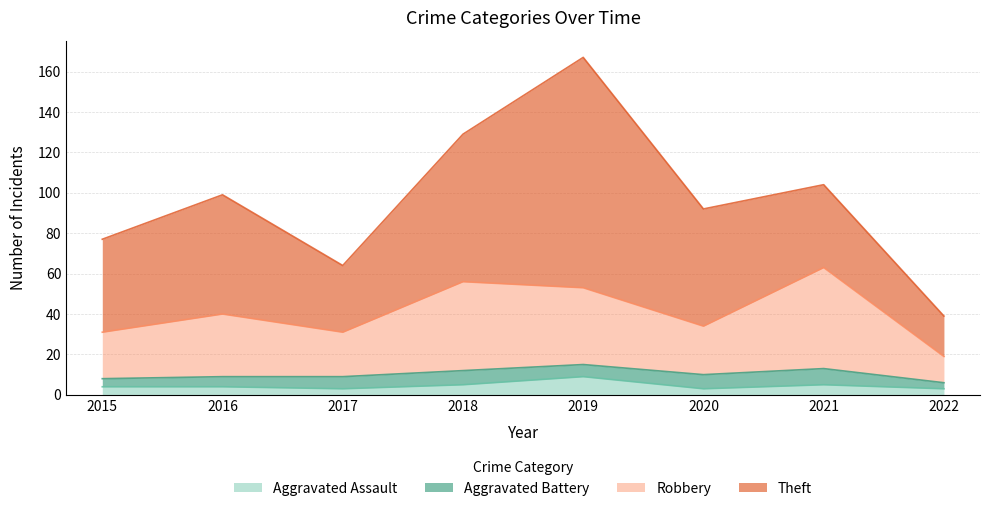

Where is the first local minimum for Aggravated Assault?

2017